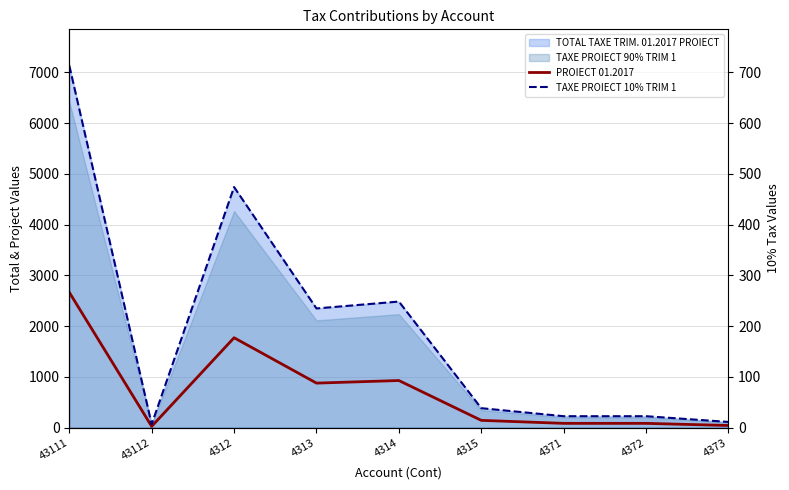

Which series has the widest spread of values?

PROIECT 01.2017